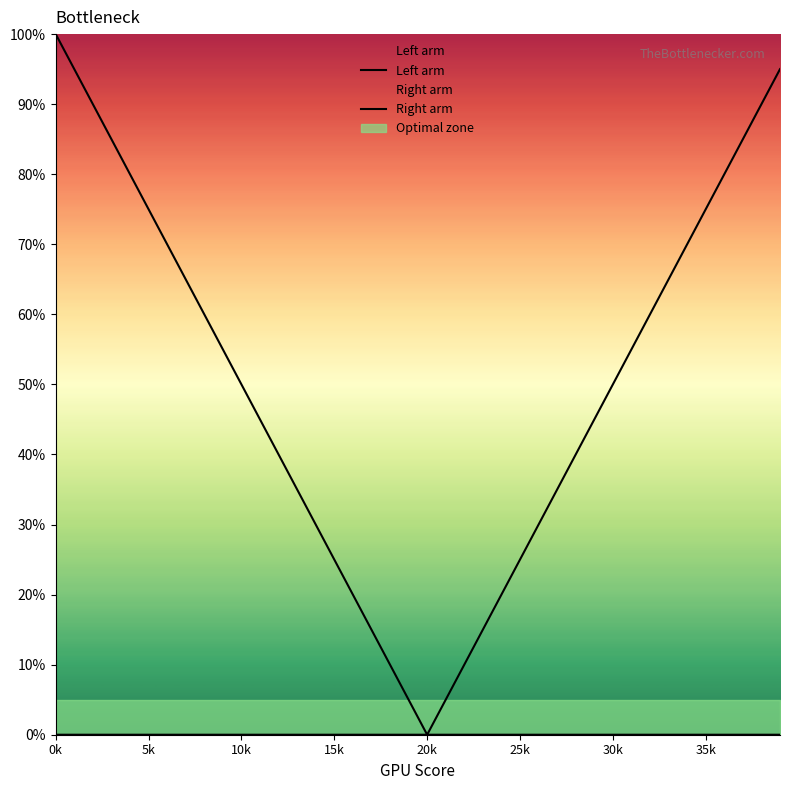

Is this an area chart (filled region under the line)?

No